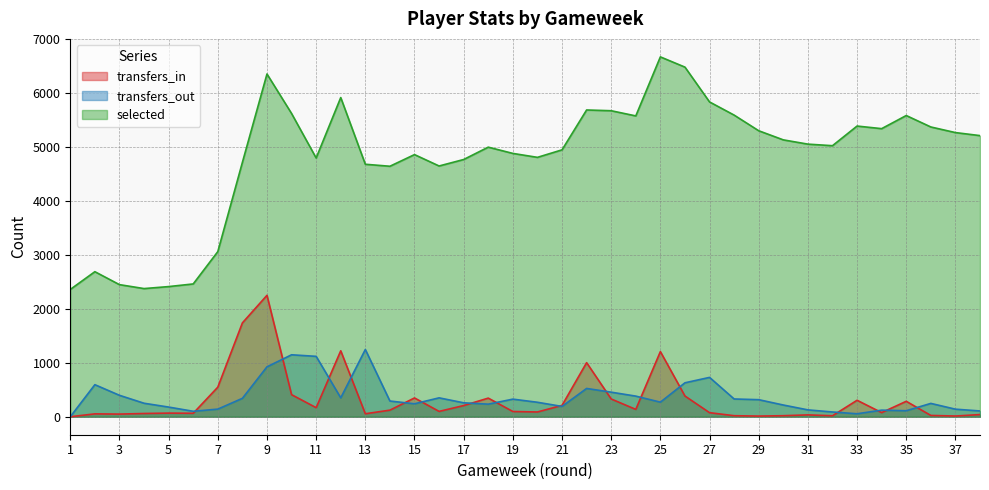

What are all the series names shown in the legend?

transfers_in, transfers_out, selected